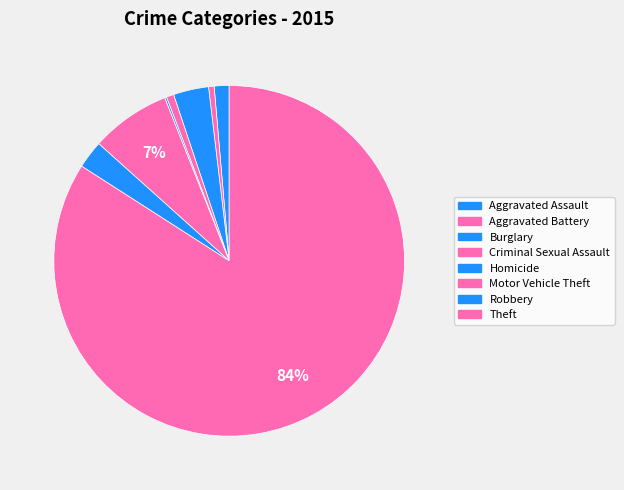

Is there a majority slice in this chart?

Yes